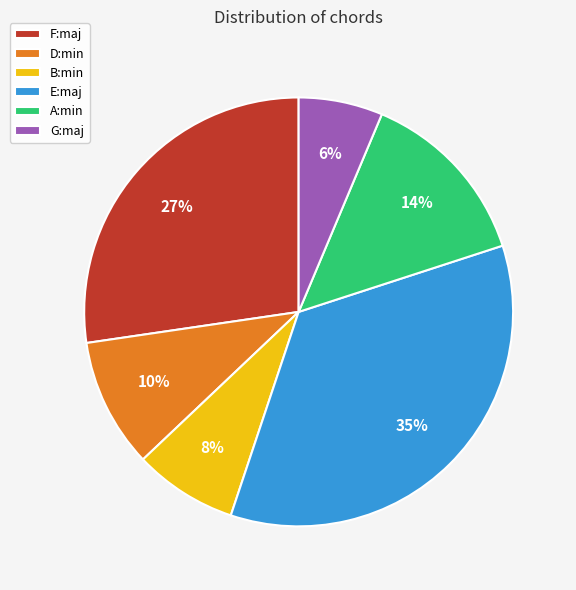

Between D:min and A:min, which is larger?

A:min